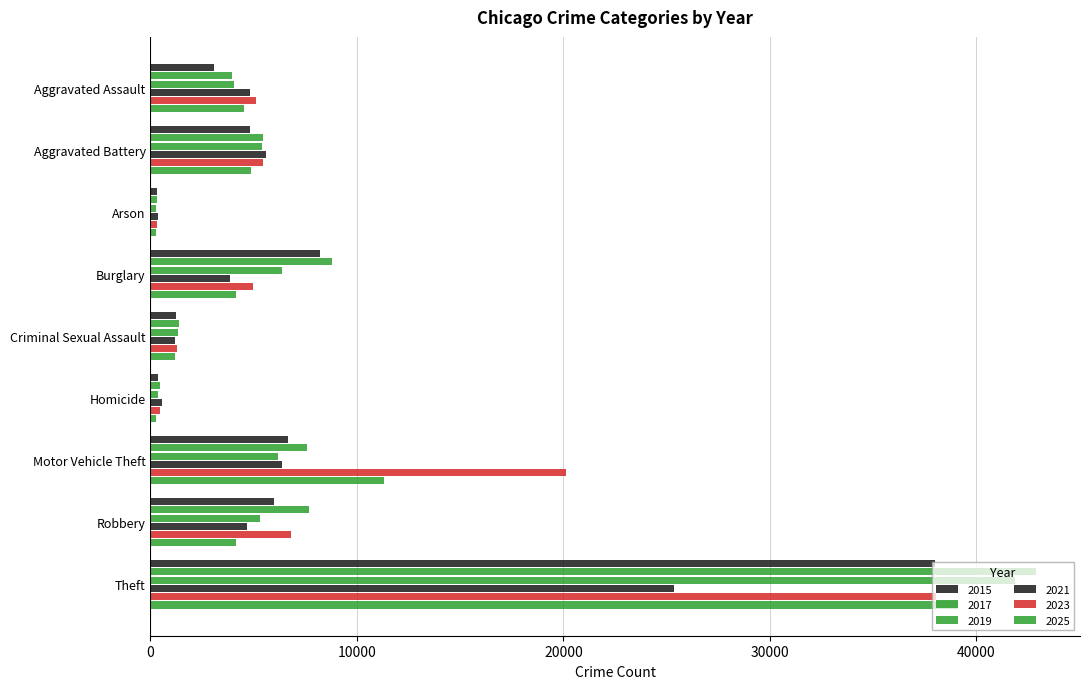

How many values in the 2017 series are below 5436?

4